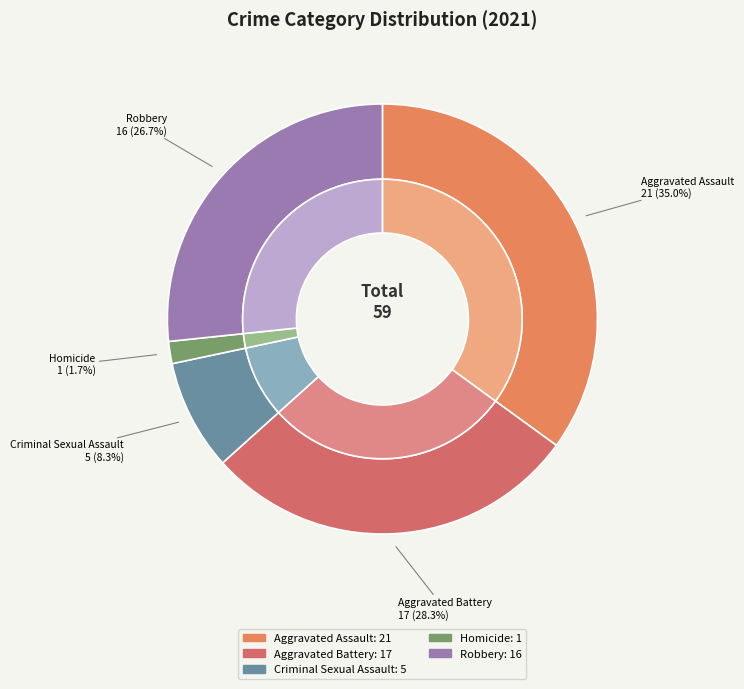

What percentage is the Aggravated Battery slice, to the nearest percent?

28%